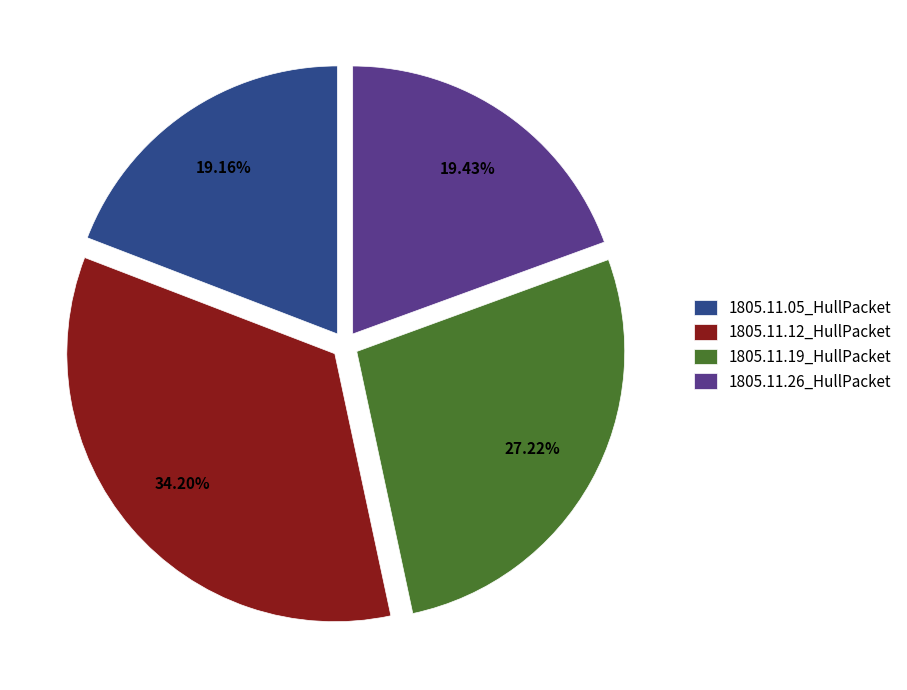

Which has a higher value, 1805.11.26_HullPacket or 1805.11.19_HullPacket?

1805.11.19_HullPacket